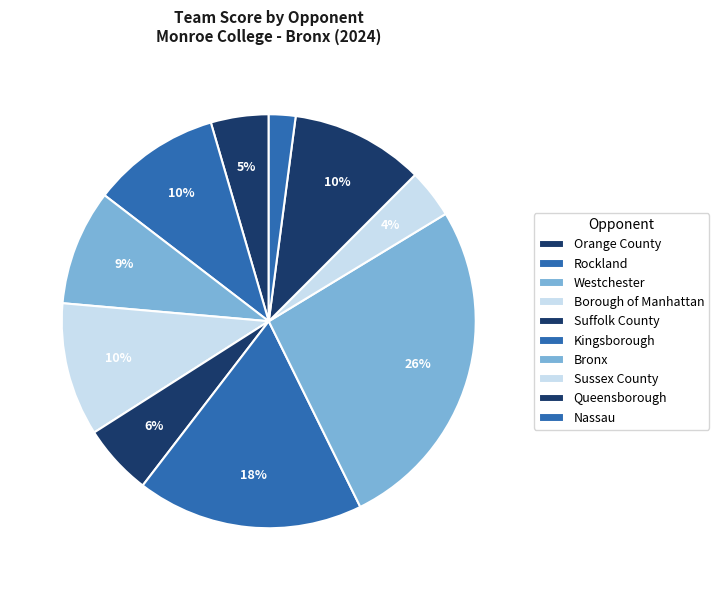

Which slice is the smallest?

Nassau